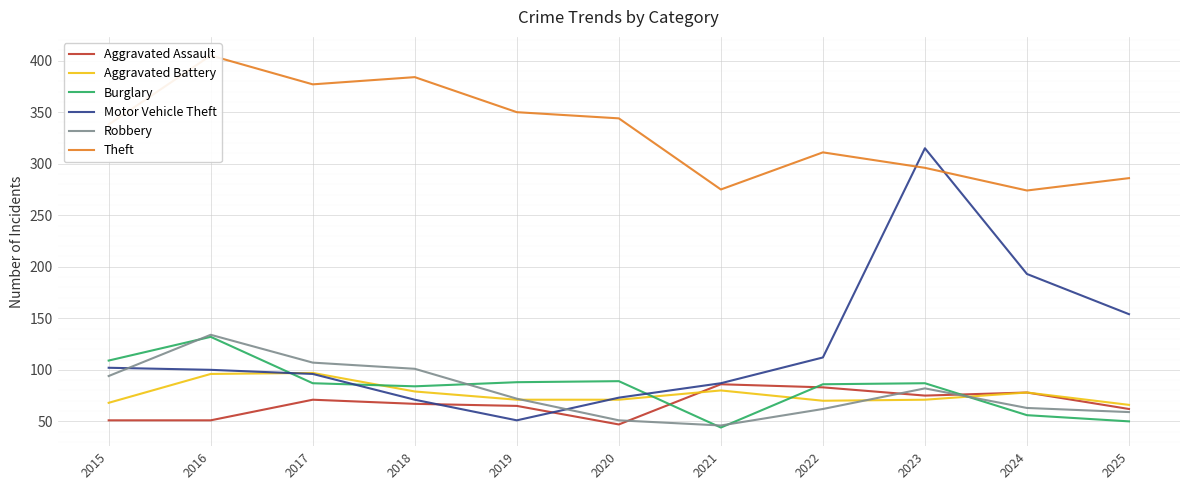

Does the chart display data point markers on the line(s)?

No